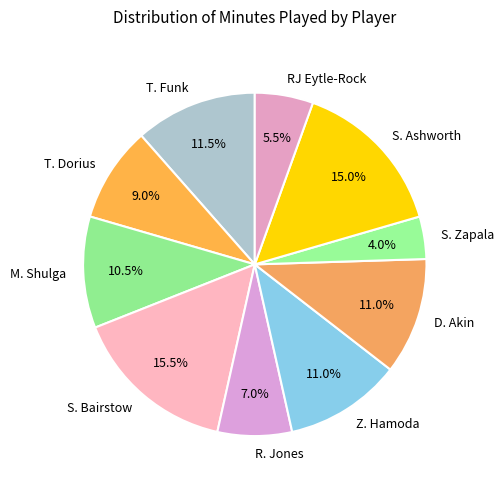

Between T. Dorius and RJ Eytle-Rock, which is larger?

T. Dorius